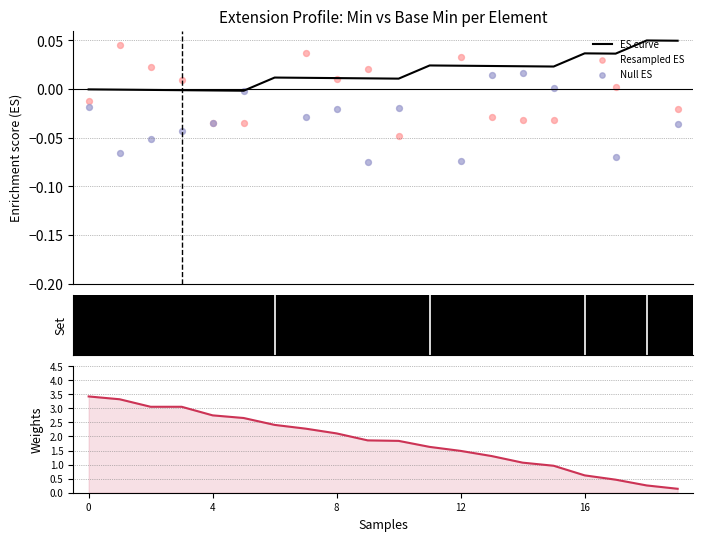

Is the value of ES curve at 8 greater than the value of Null ES at 16?

Yes